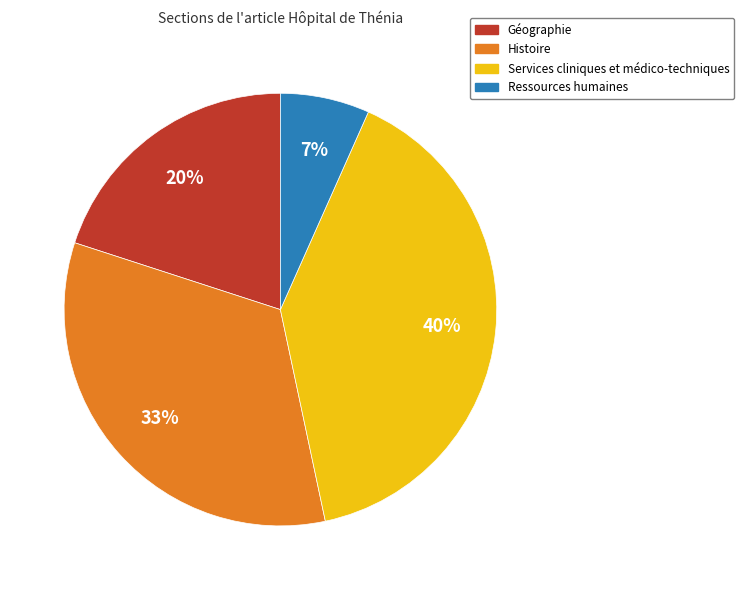

Is Ressources humaines the majority of the pie?

No